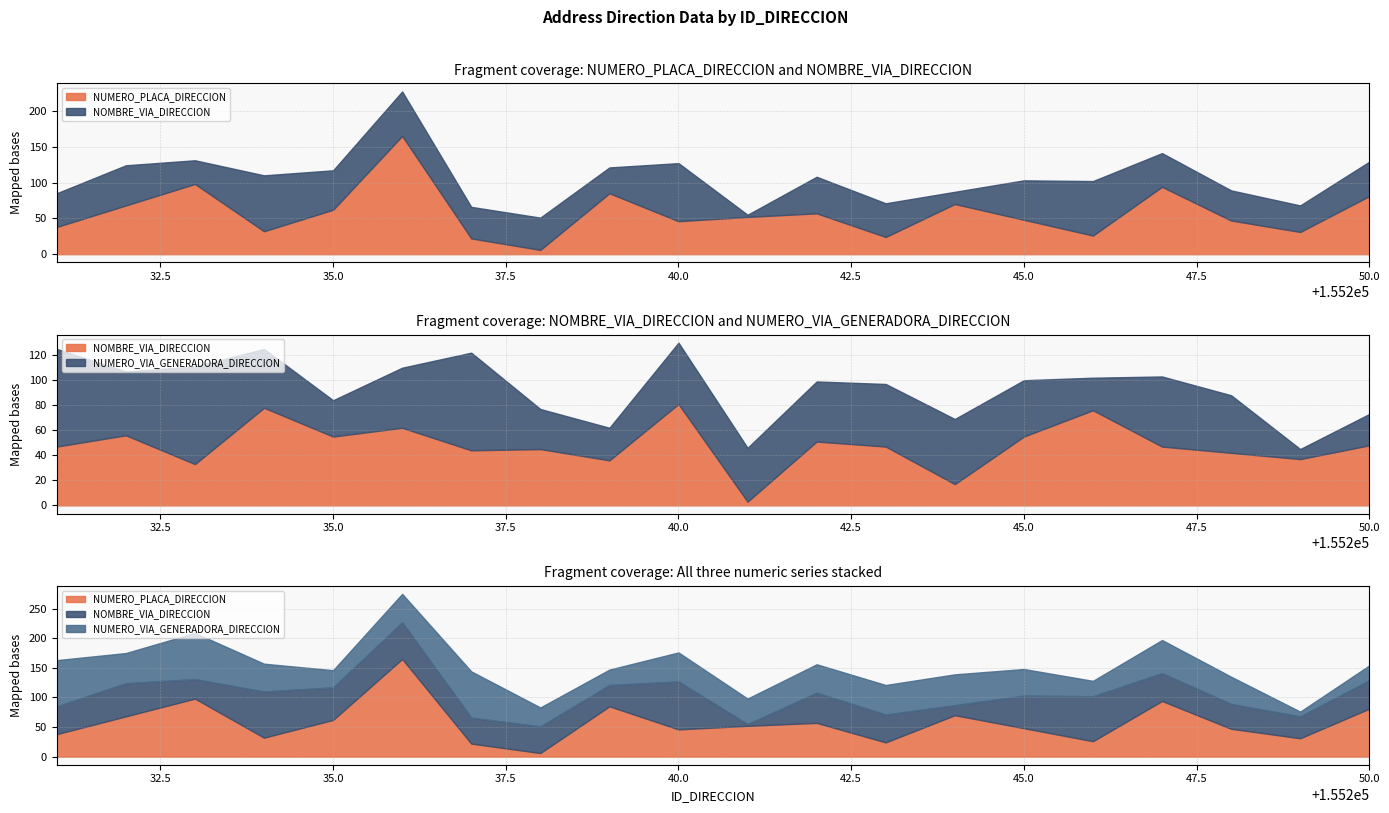

What is the value of the NOMBRE_VIA_DIRECCION point at the 7th from the left?

44